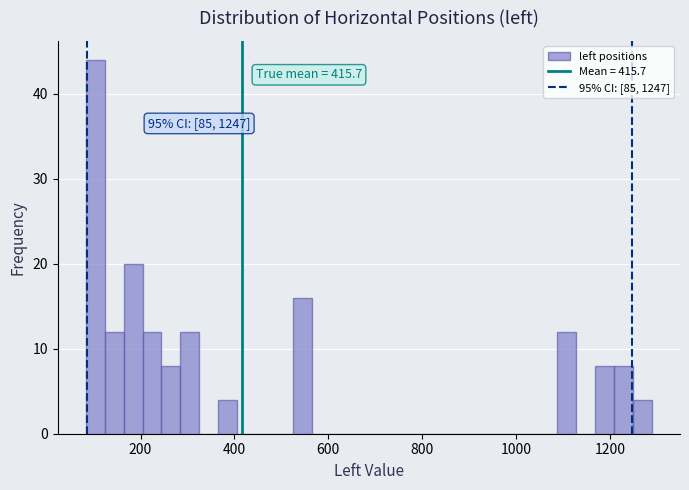

Around what value on the x-axis is the tallest bar? Give the approximate position of its centre, as read against the axis.

100